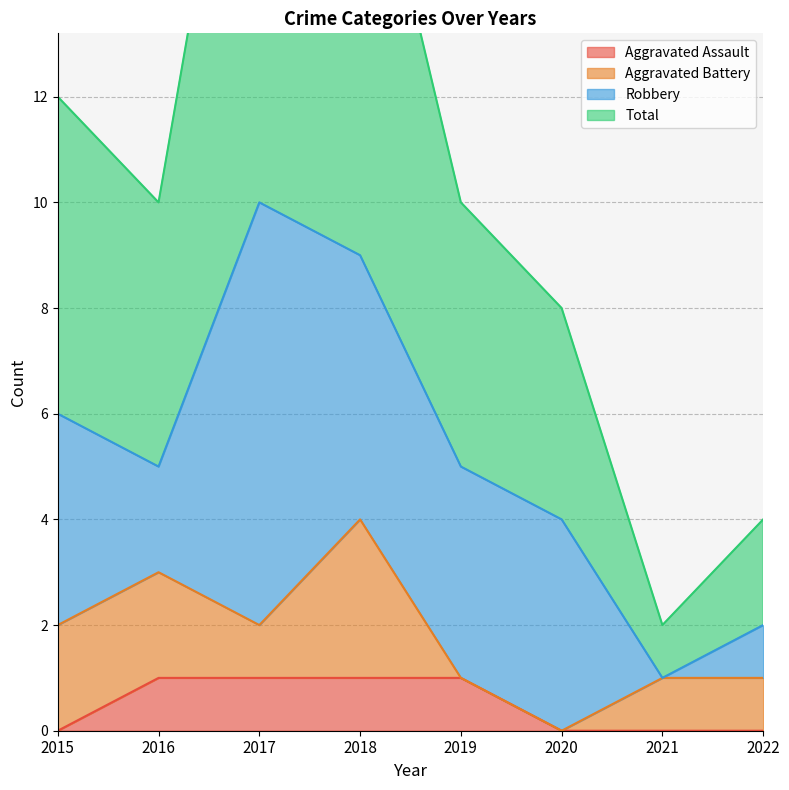

True or false: Aggravated Assault and Total intersect in this chart.

False